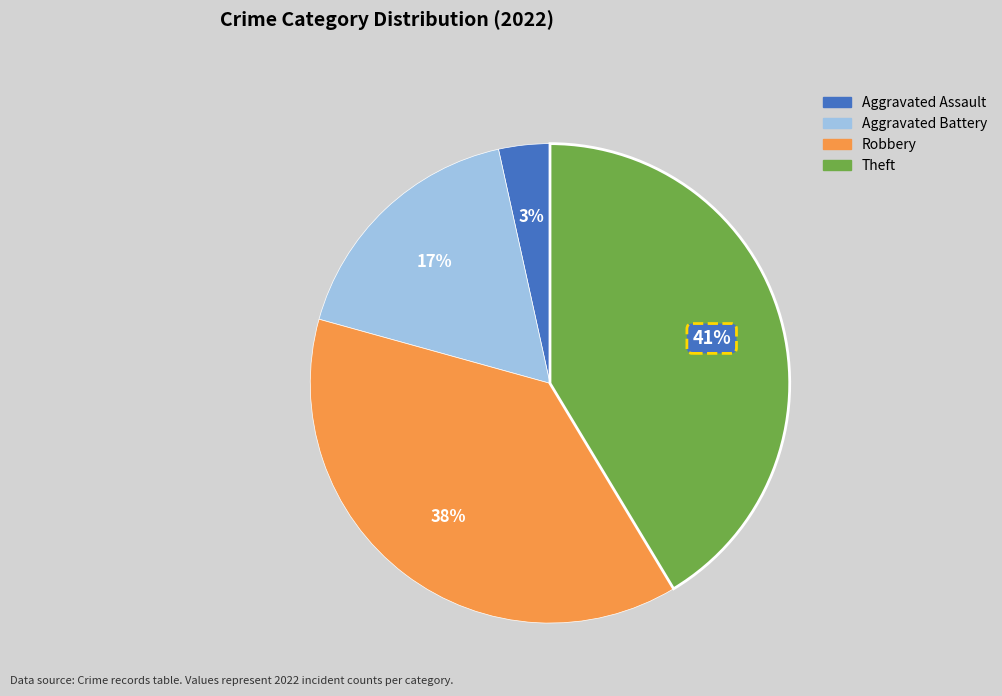

To the nearest percent, what is the difference between the largest and smallest slice percentages?

38%